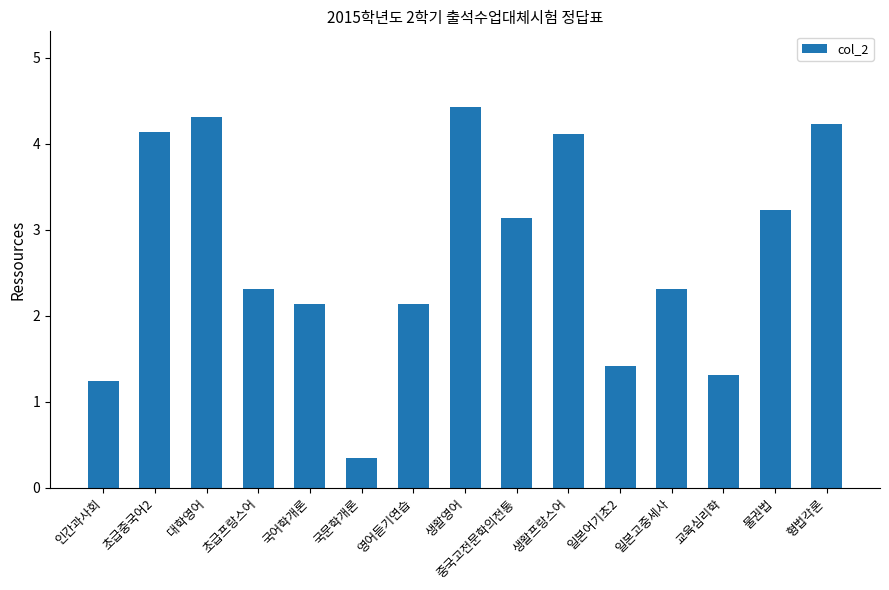

At which label does the data first exceed 2?

초급중국어2